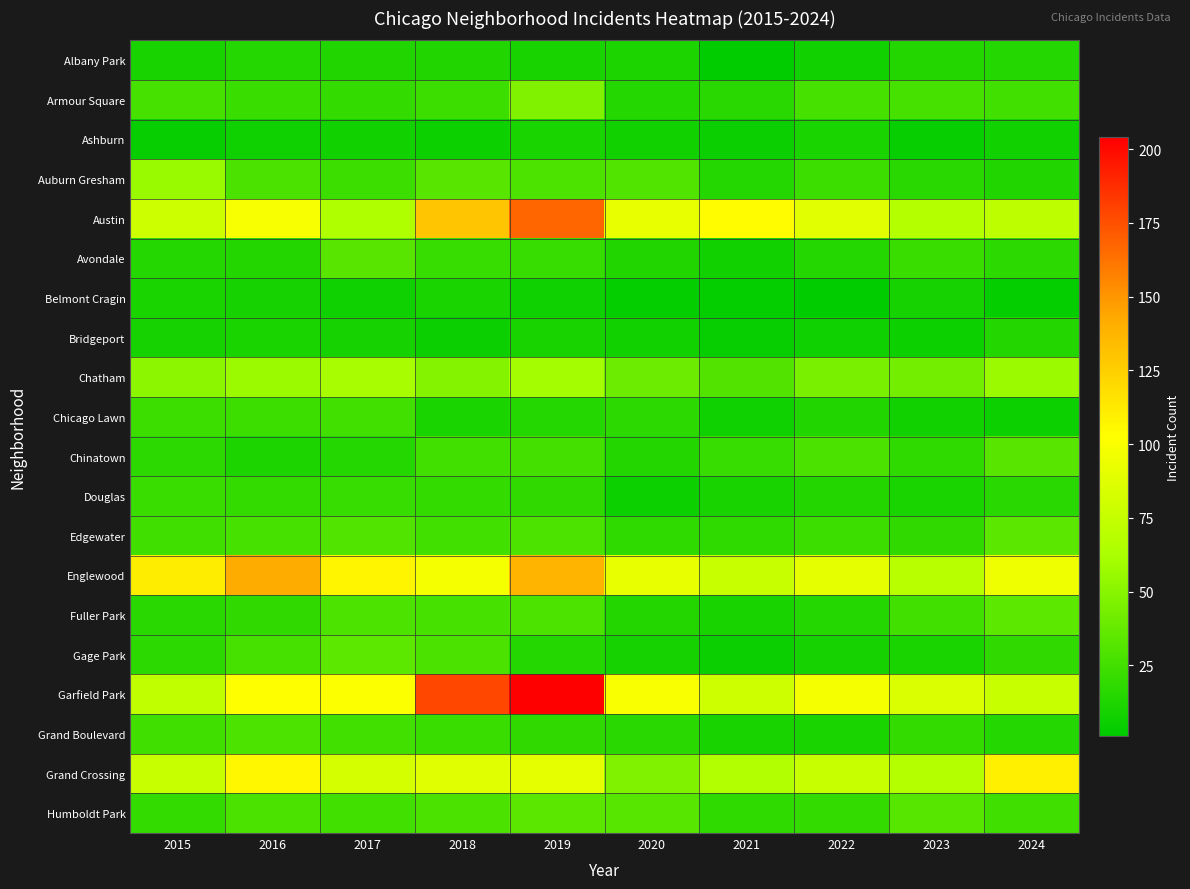

At how many categories does at least one series exceed 138?

3